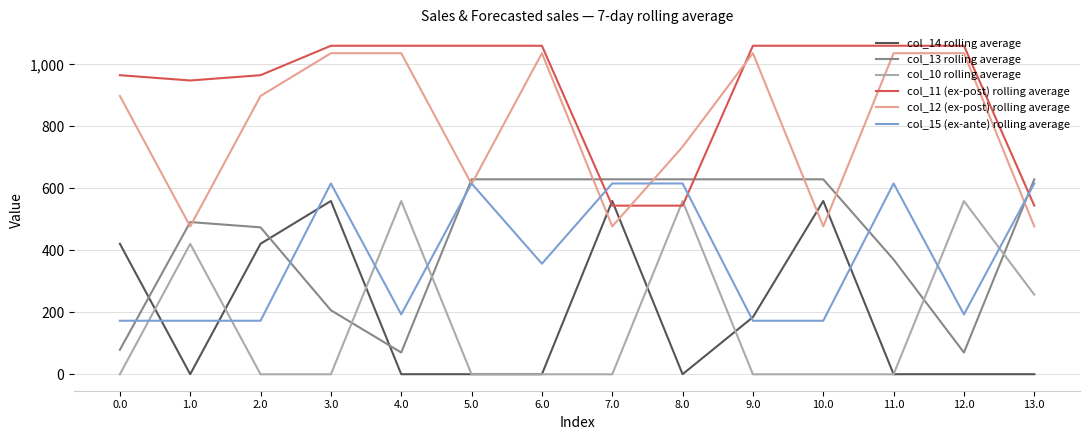

True or false: col_12 (ex-post) rolling average and col_10 rolling average cross at least once.

False